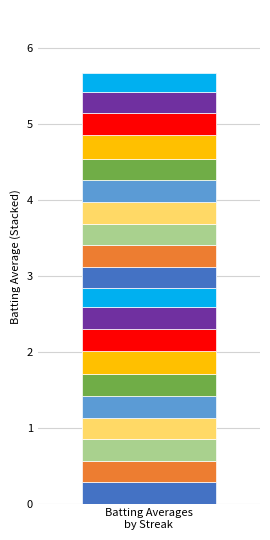

What is the maximum value for Batting Average2?

0.3